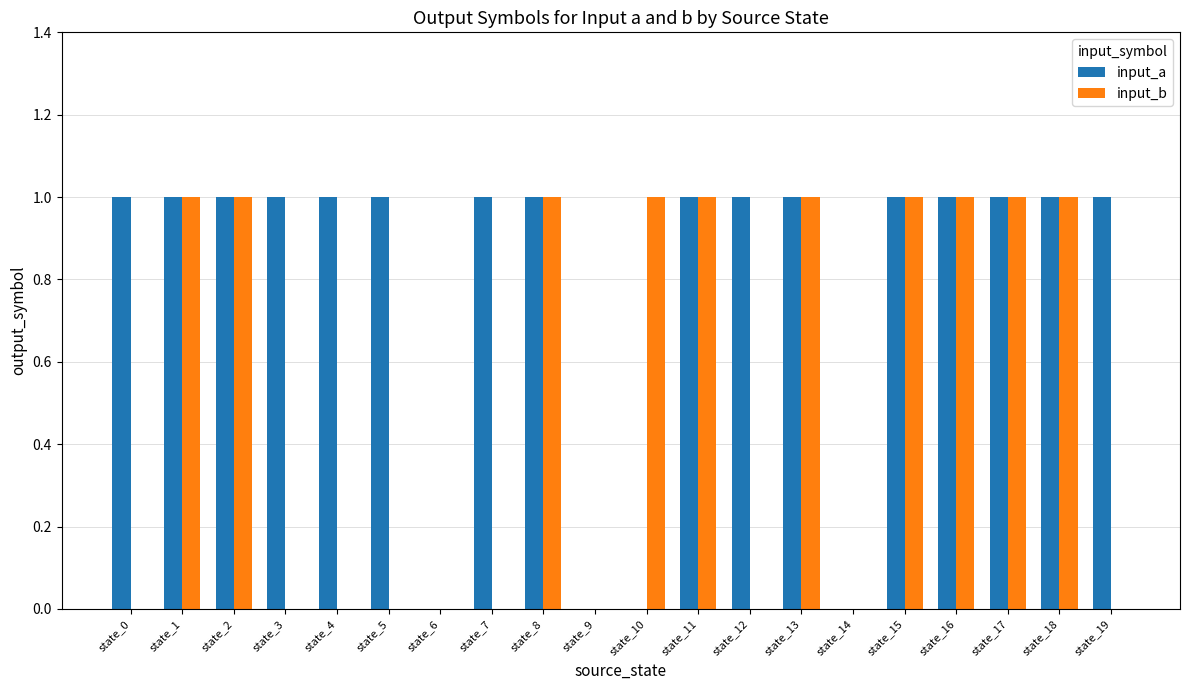

Reading left to right, transcribe all the data shown in this chart.

input_a: 1	1	1	1	1	1	0	1	1	0	0	1	1	1	0	1	1	1	1	1
input_b: 0	1	1	0	0	0	0	0	1	0	1	1	0	1	0	1	1	1	1	0